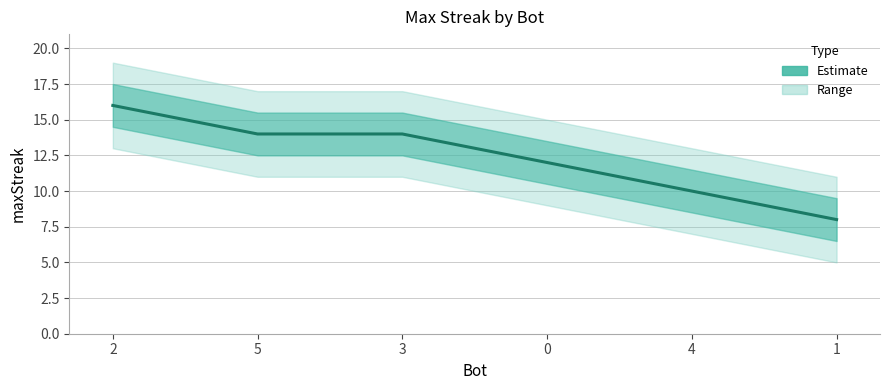

Read the value at 2.

16